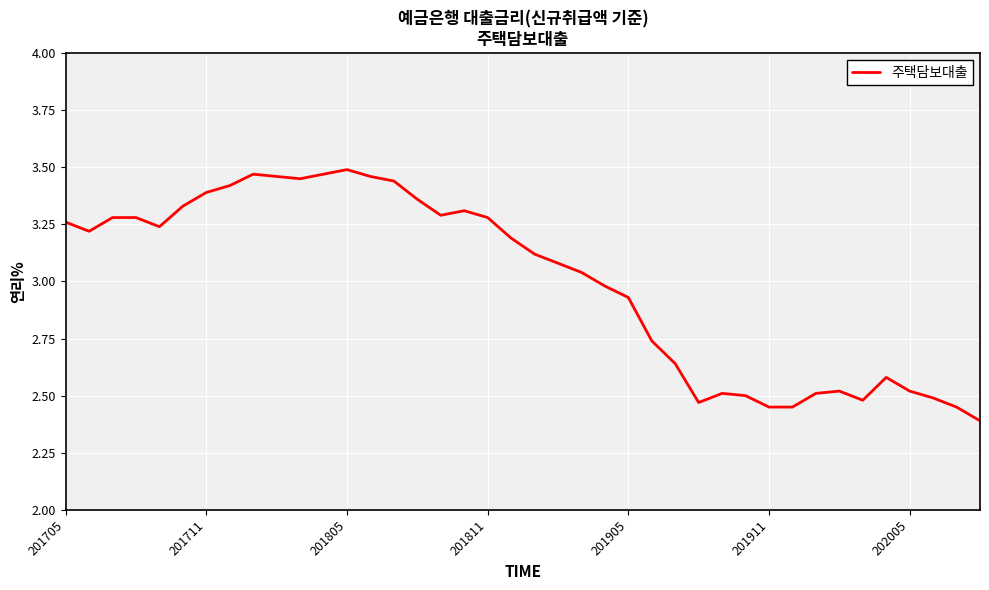

What is the difference between the maximum and minimum values?

1.1